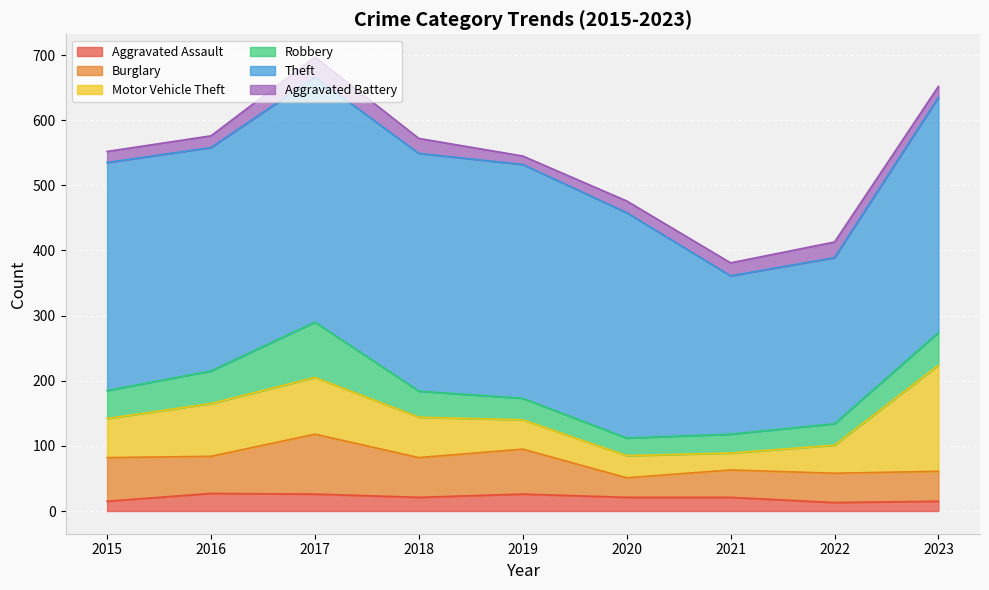

True or false: Theft and Aggravated Battery cross at least once.

False